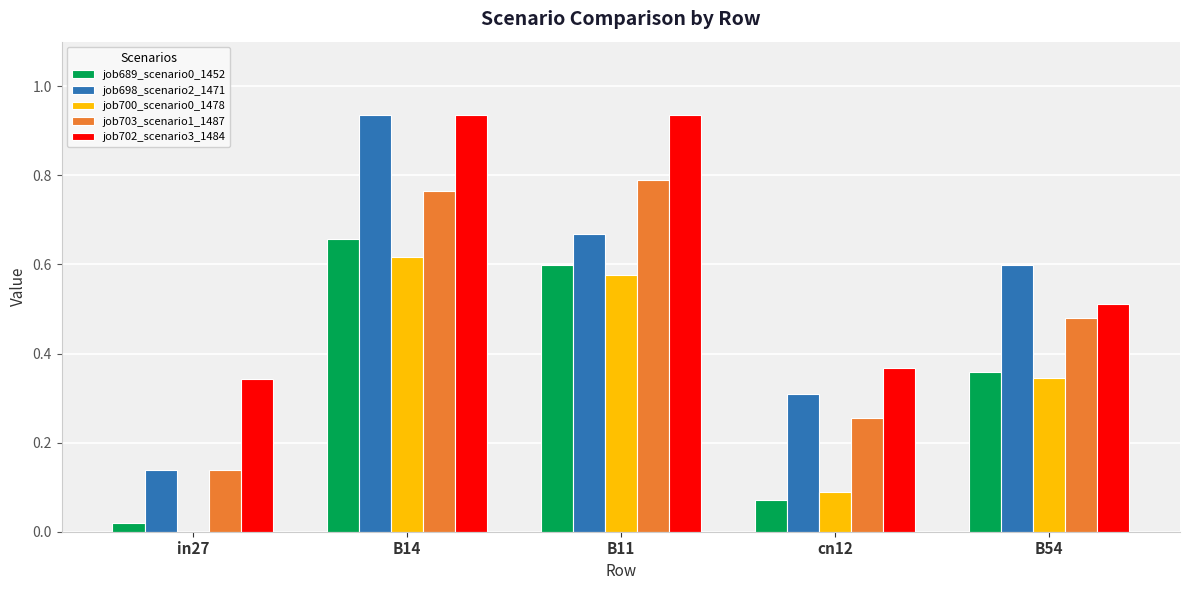

What is the sum of all job689_scenario0_1452 values?

1.7